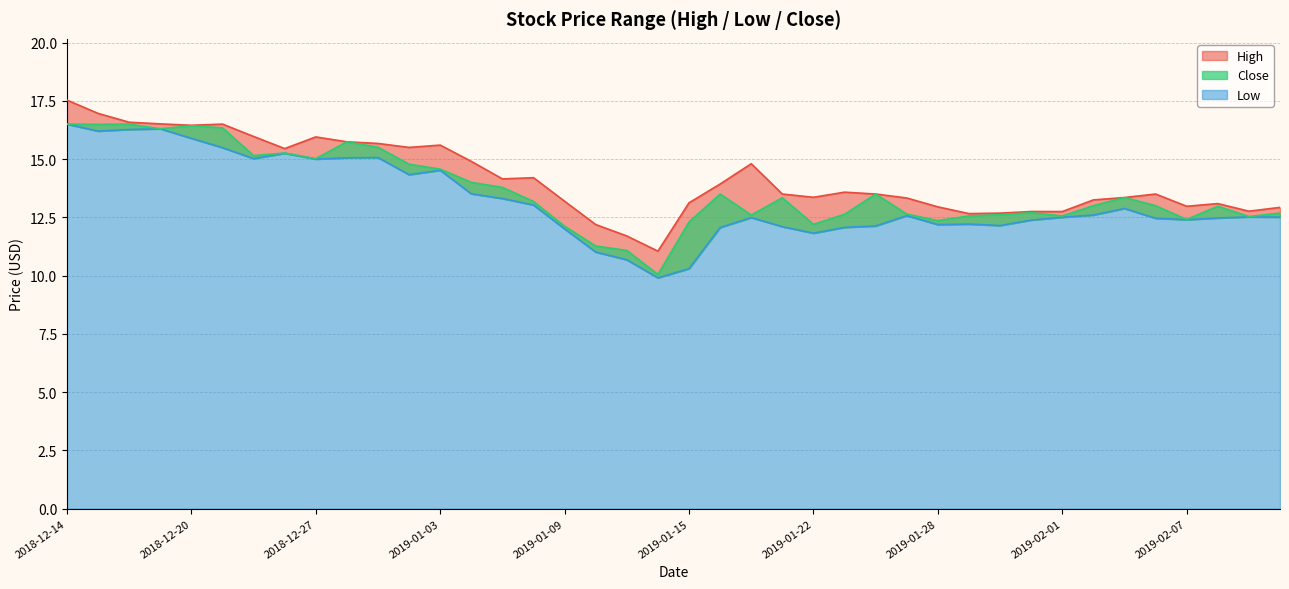

True or false: Close and Low intersect in this chart.

False